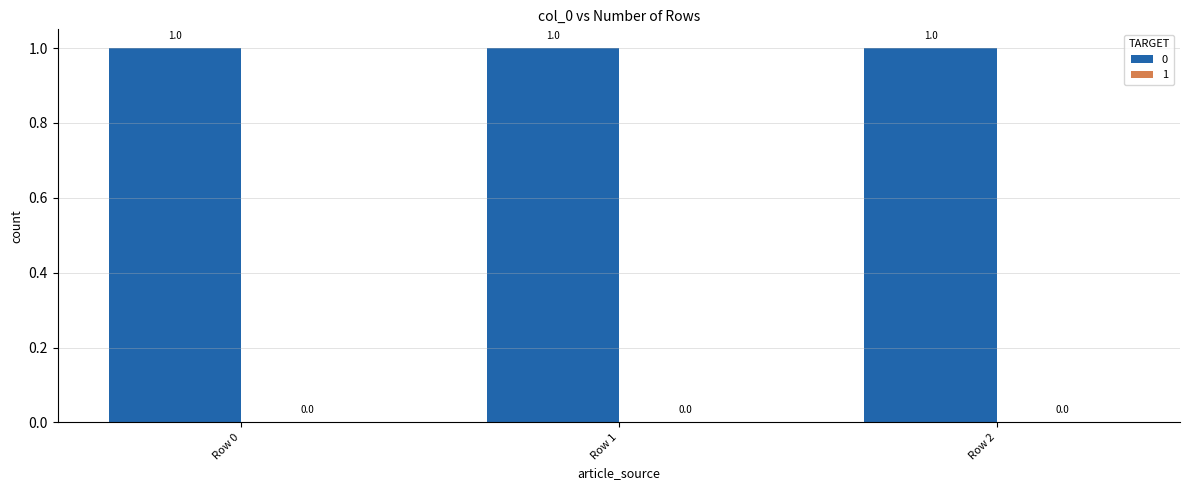

How many bars are there in each group?

2